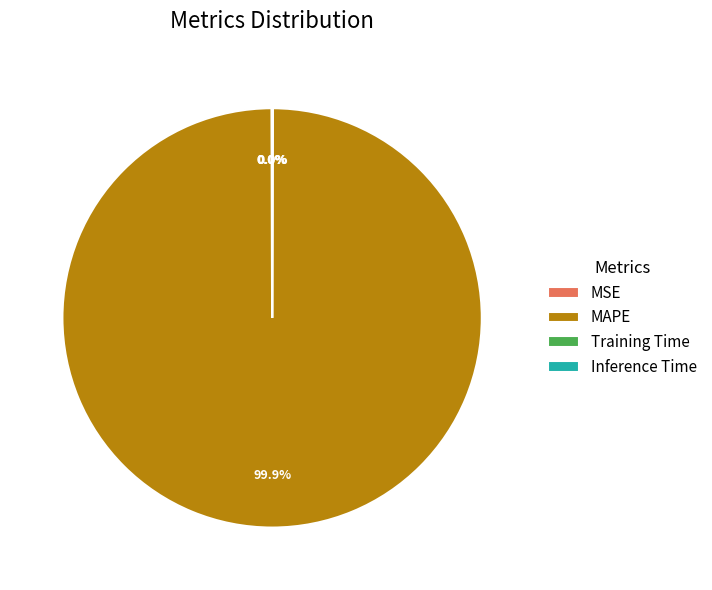

Which slice is the largest?

MAPE